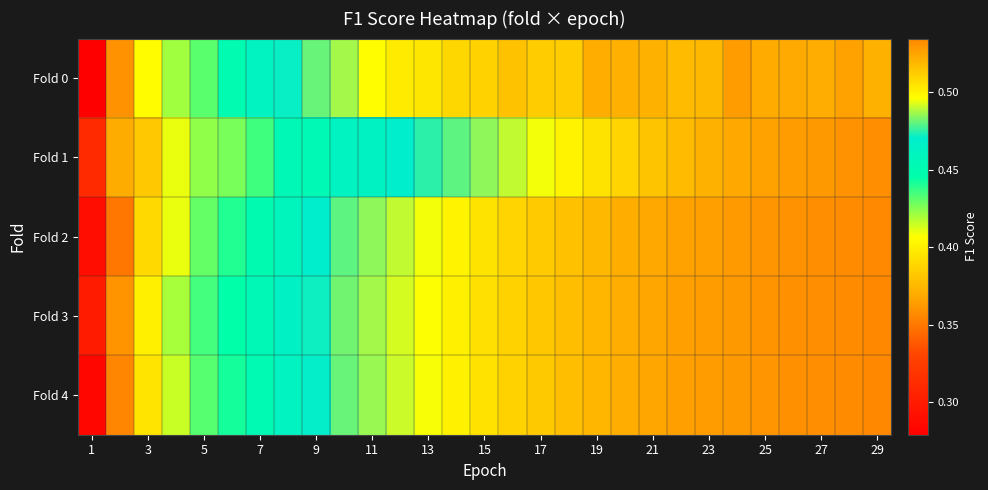

Rank the series by their maximum value, from highest to lowest.

Fold 3, Fold 4, Fold 2, Fold 1, Fold 0